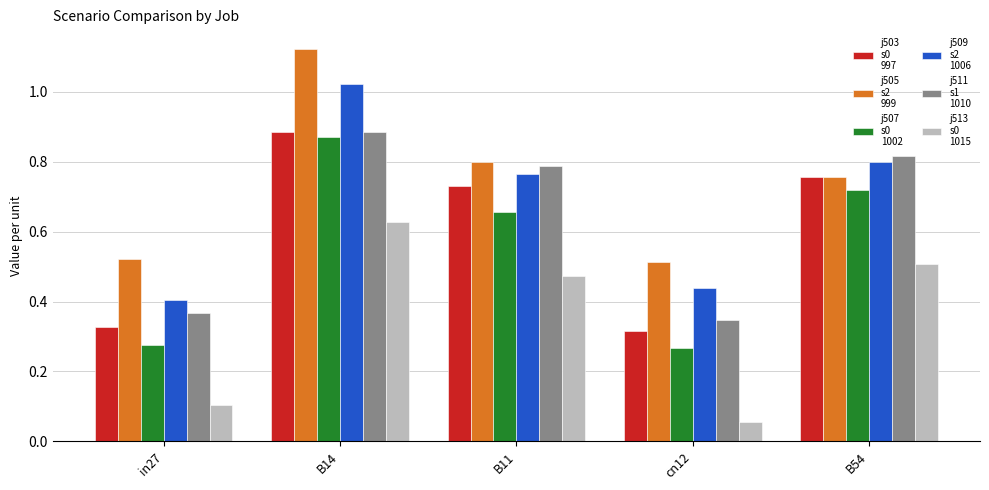

What is the label of the 2nd bar from the left?

B14